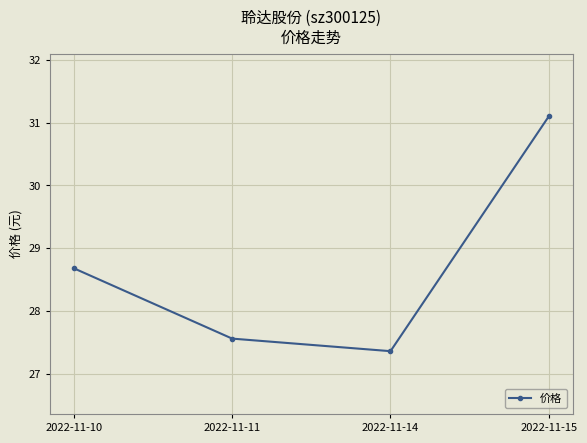

What is the sum of the values at 2022-11-11 and 2022-11-15?

58.7